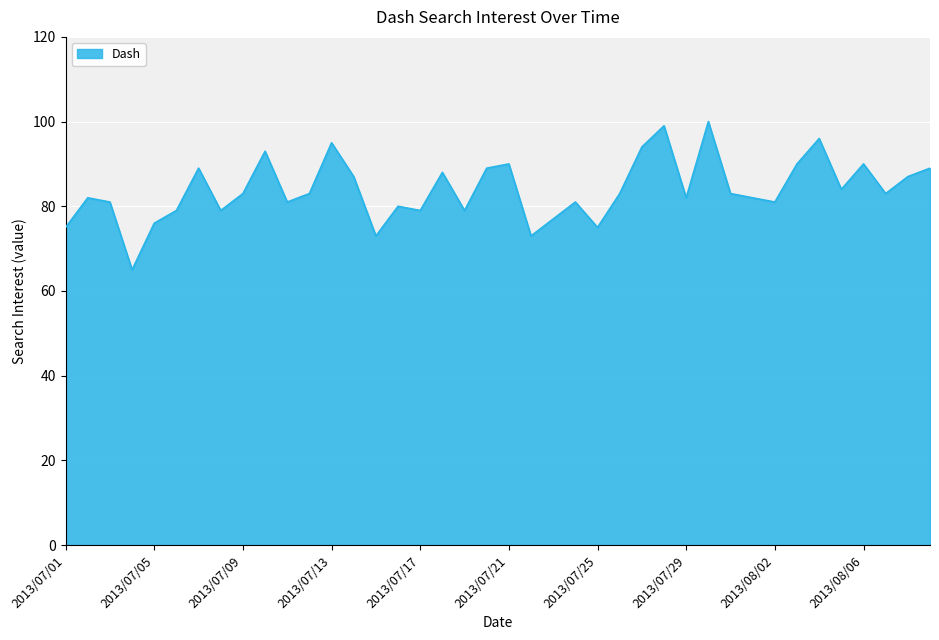

What is the minimum value shown in the chart?

65